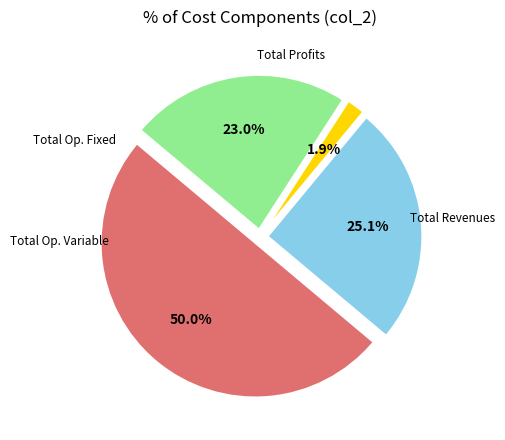

How many segments does this pie chart have?

4